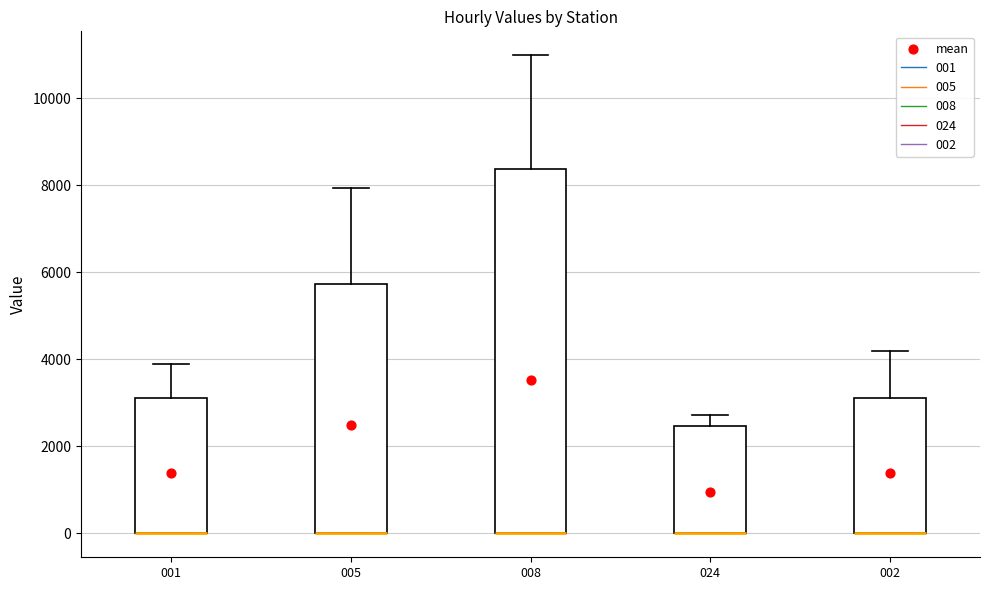

Reading left to right, read every box against the y-axis: the position of its median line, the range the box covers, and the ends of its whiskers. The values are not printed on the chart, so give them approximately, as read against the axis.

001: median 0 (drawn on the box's lower edge), box 0 to 3200, whiskers 0 to 3800
005: median 0 (drawn on the box's lower edge), box 0 to 5800, whiskers 0 to 8000
008: median 0 (drawn on the box's lower edge), box 0 to 8400, whiskers 0 to 11000
024: median 0 (drawn on the box's lower edge), box 0 to 2400, whiskers 0 to 2800
002: median 0 (drawn on the box's lower edge), box 0 to 3200, whiskers 0 to 4200